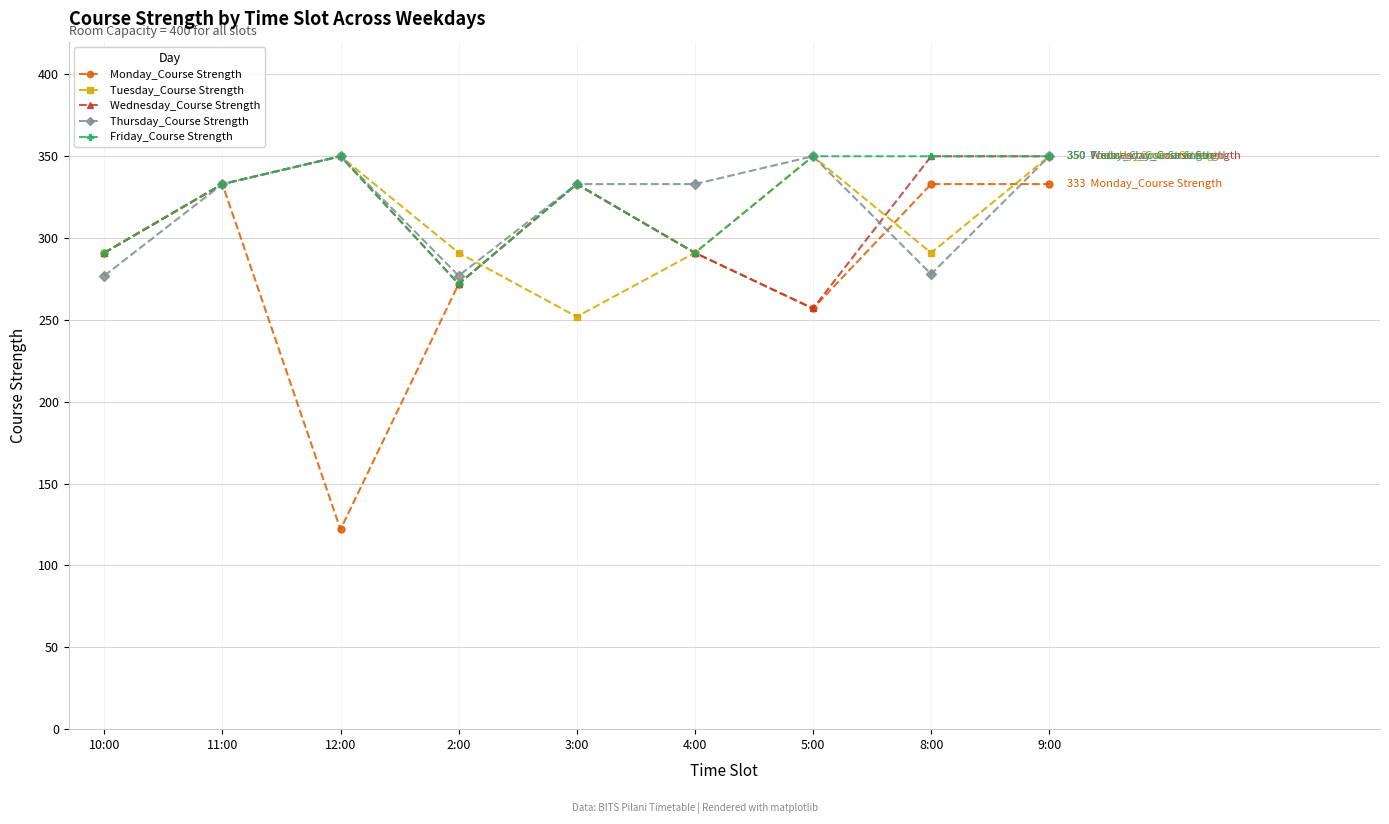

Which series has the widest spread of values?

Monday_Course Strength